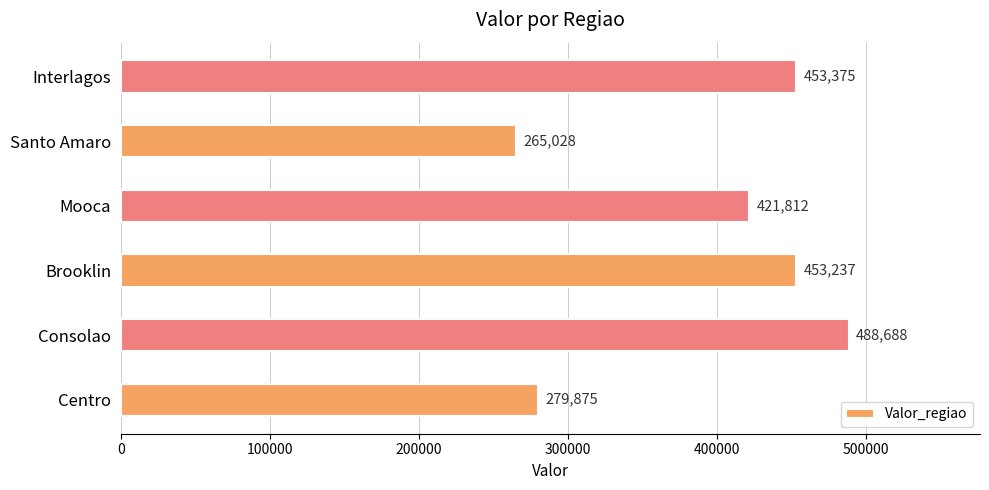

Reading bottom to top, list all the values displayed in this chart.

Centro=279875	Consolao=488688	Brooklin=453237	Mooca=421812	Santo Amaro=265028	Interlagos=453375